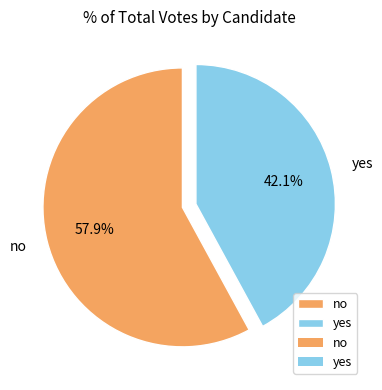

Which has a higher value, yes or no?

no